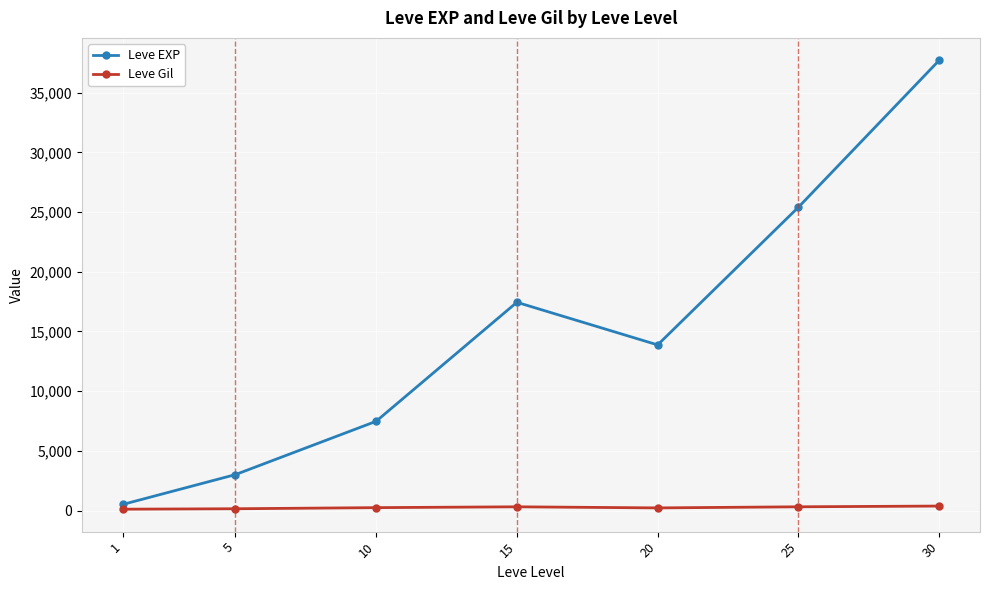

What is the difference between the highest and lowest values at 25?

25097.3